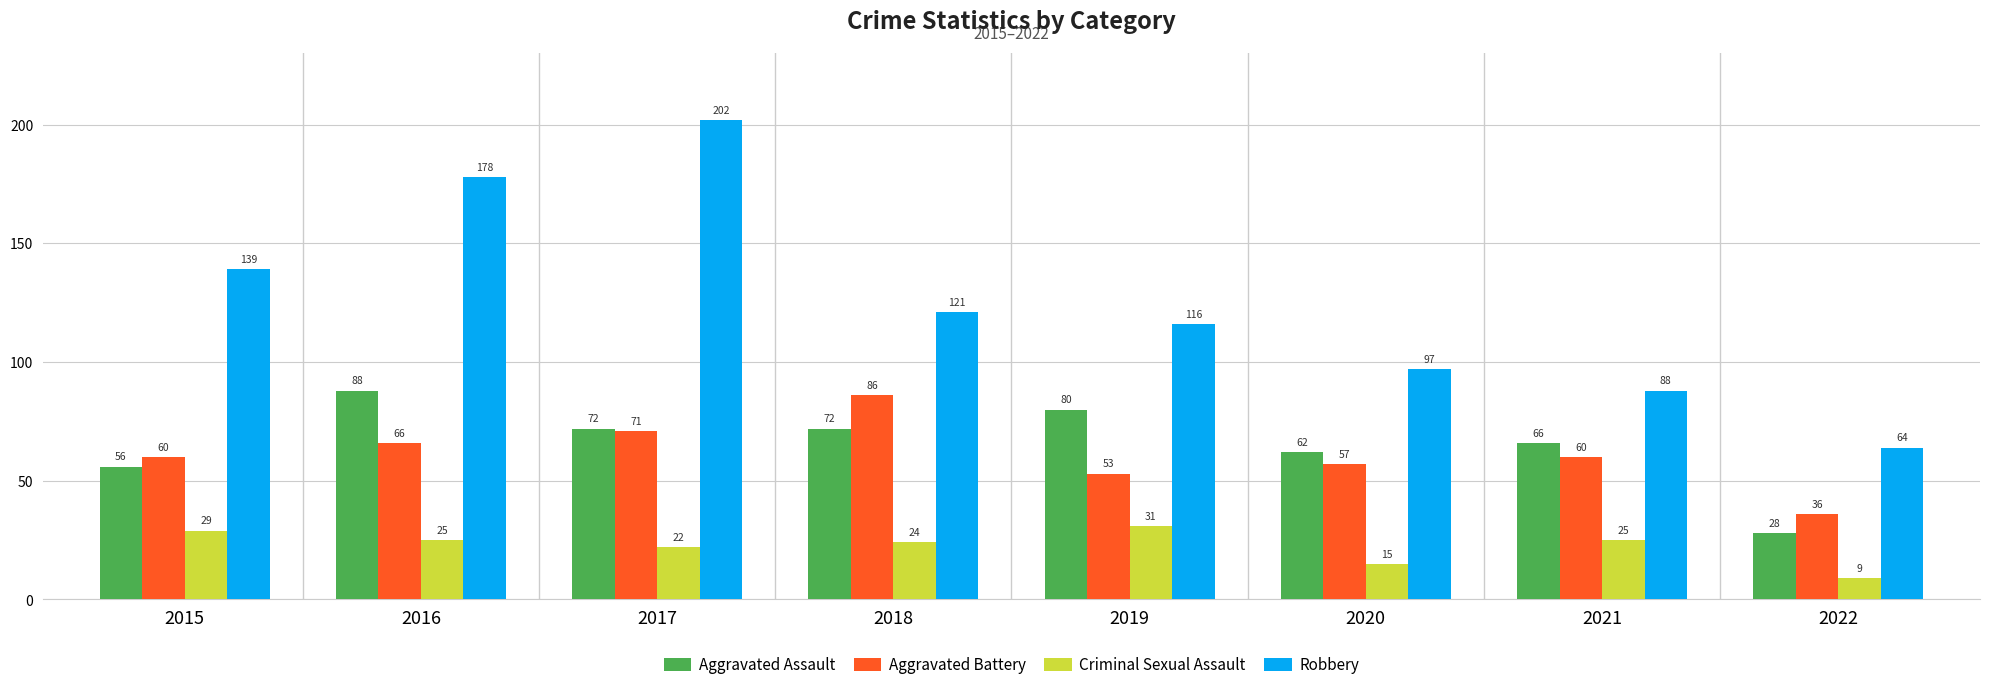

Reading right to left, transcribe all the data shown in this chart.

Aggravated Assault: 28	66	62	80	72	72	88	56
Aggravated Battery: 36	60	57	53	86	71	66	60
Criminal Sexual Assault: 9	25	15	31	24	22	25	29
Robbery: 64	88	97	116	121	202	178	139